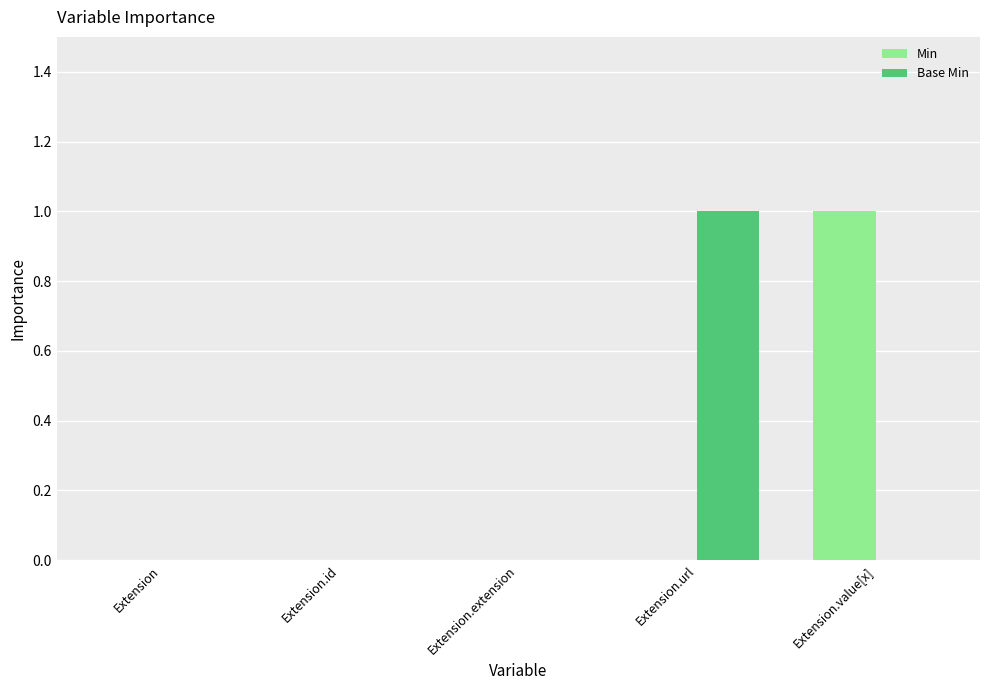

Count the Base Min values in the range 0 to 1.

5